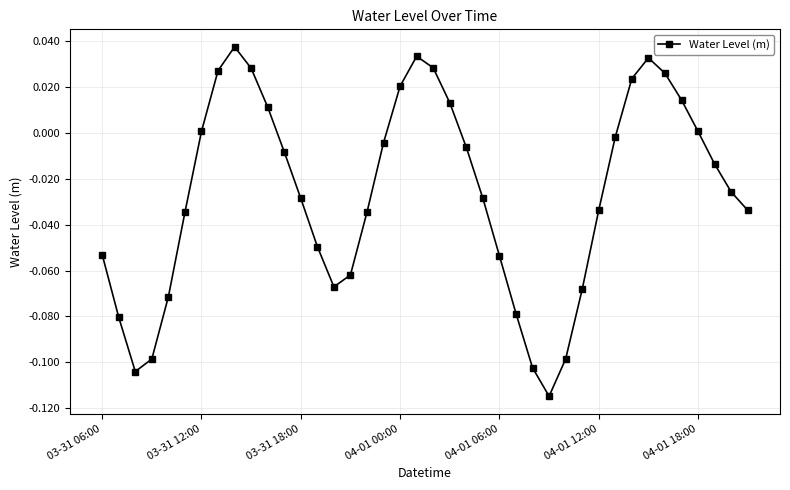

What is the sum of all values?

-1.1